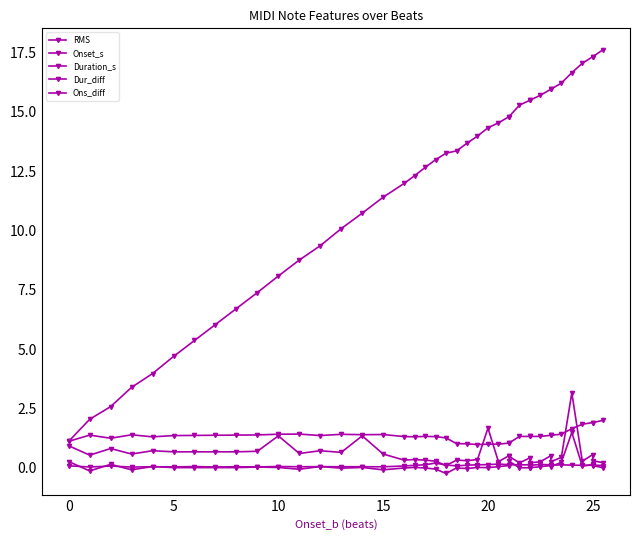

What is the greatest value displayed?

17.6